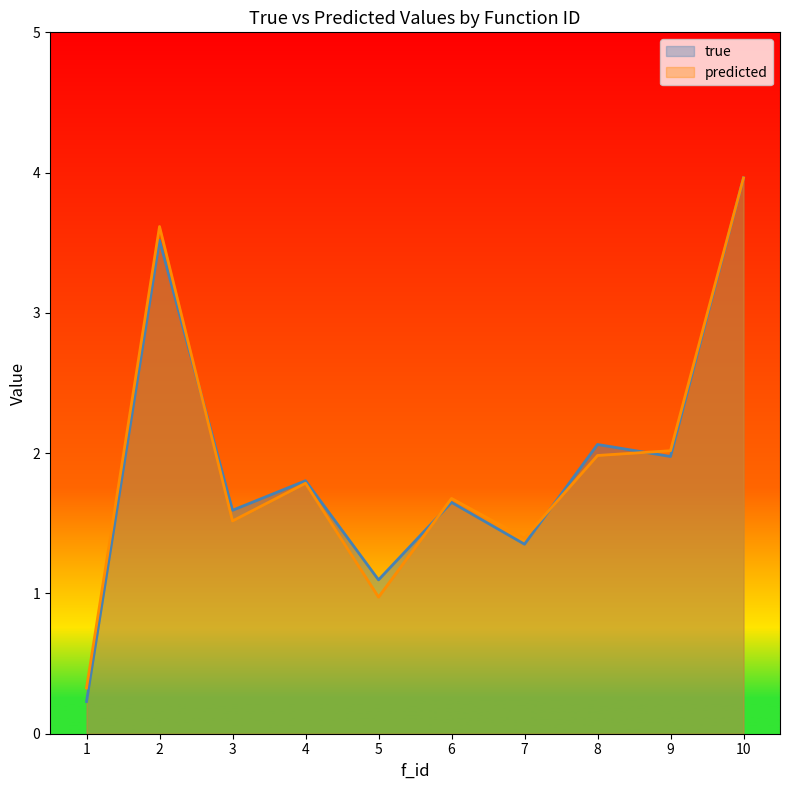

At how many categories does at least one series exceed 1?

9